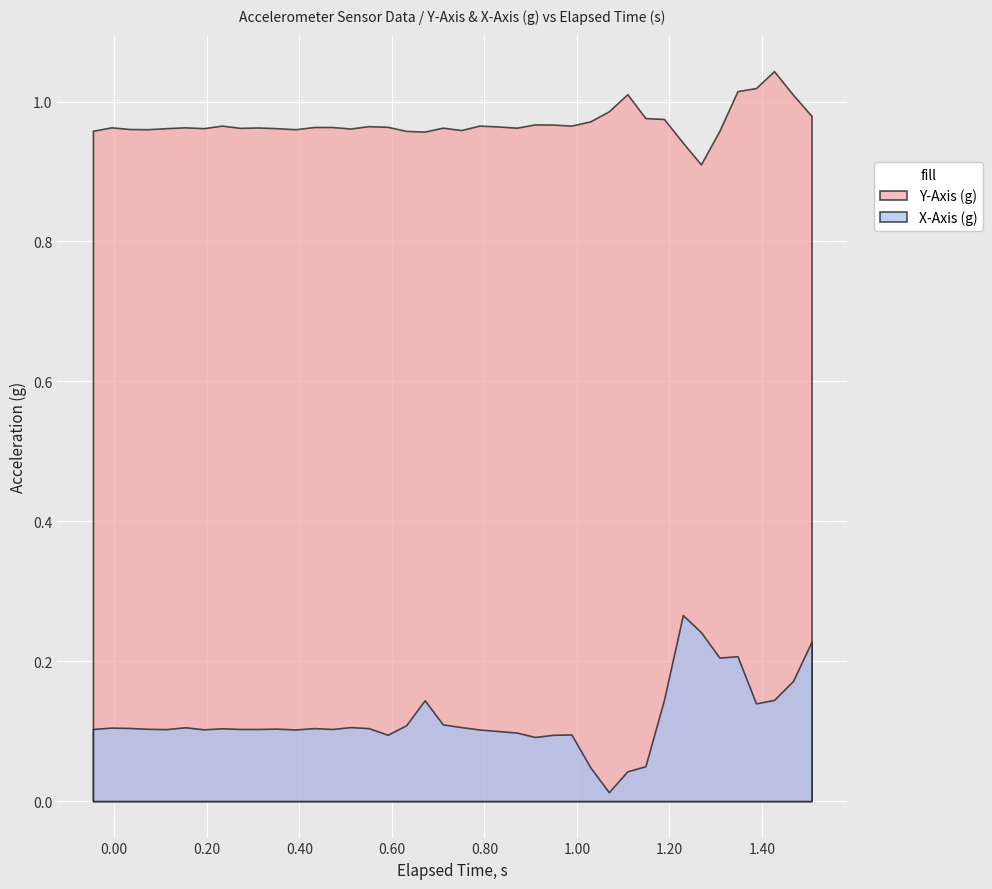

What is the sum of the X-Axis (g) values at 4 and 5?

0.2